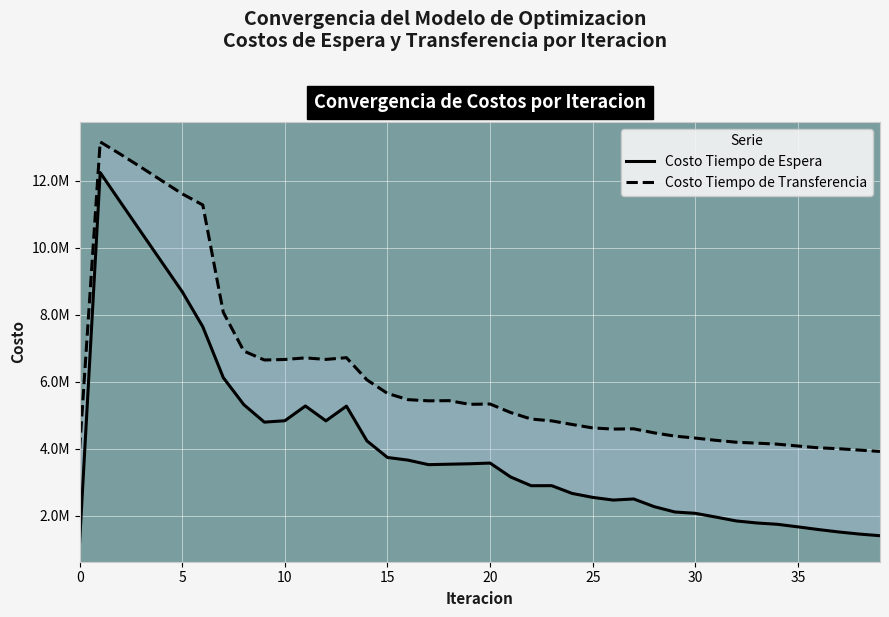

At 18, list the series in order from largest to smallest.

Costo Tiempo de Transferencia, Costo Tiempo de Espera